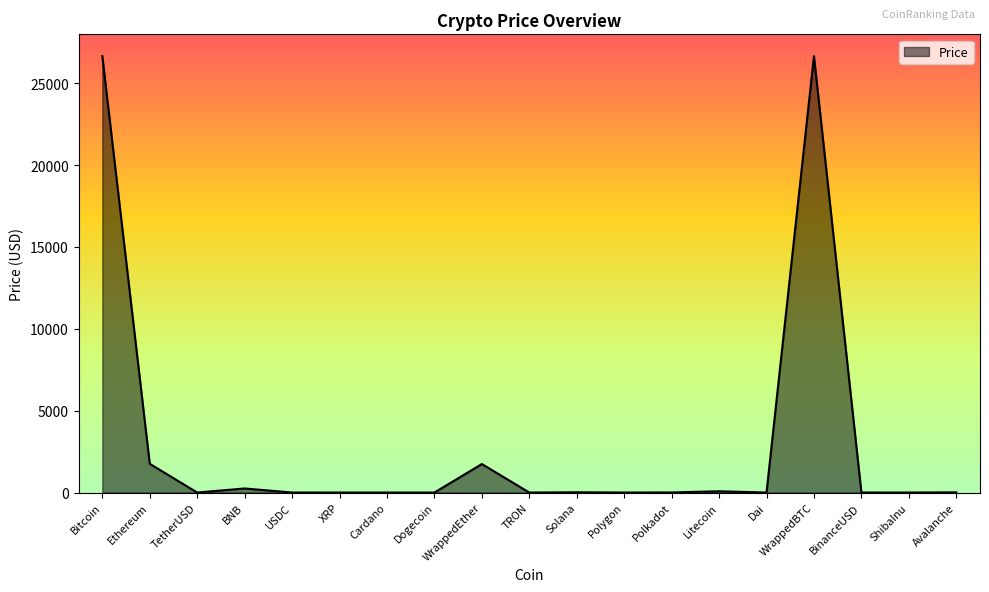

What is the difference between the maximum and minimum values?

26653.9